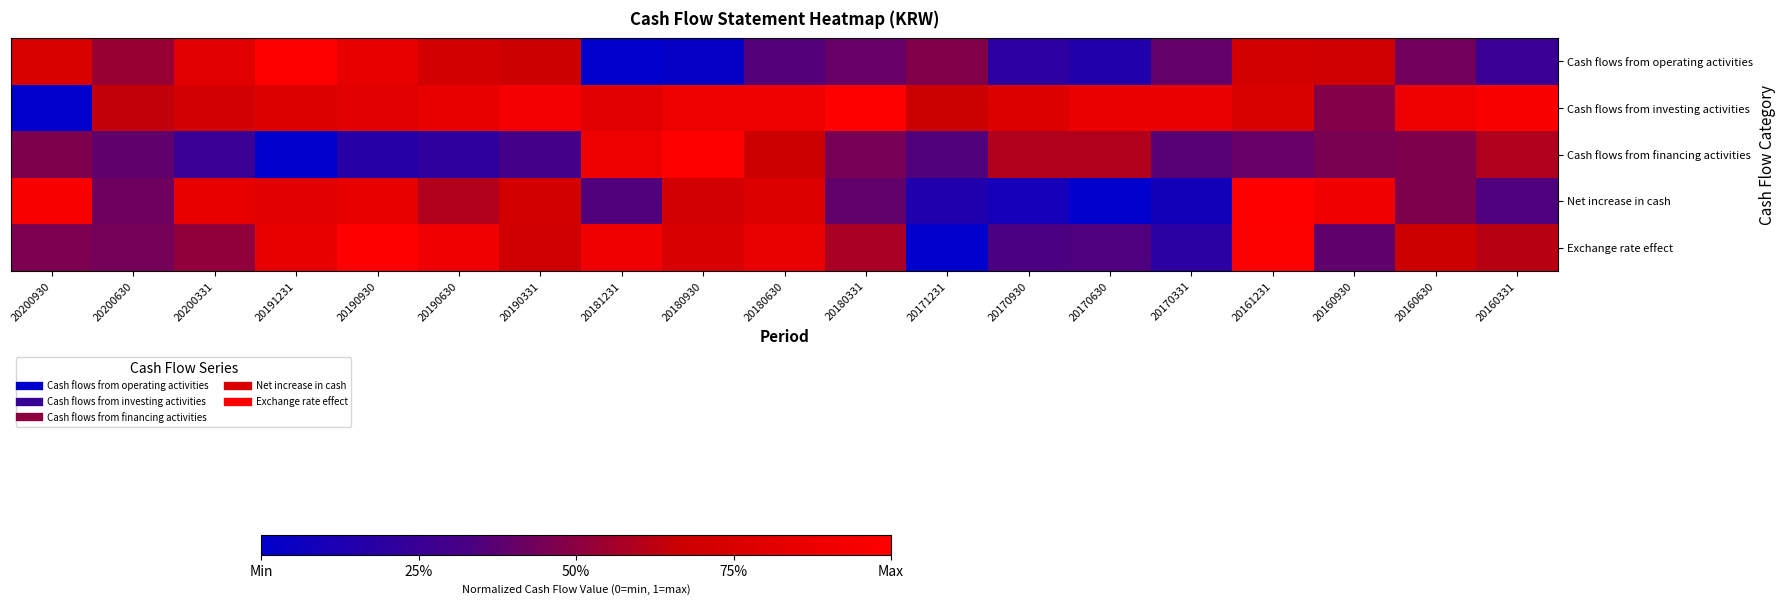

Count the number of categories in the chart.

19